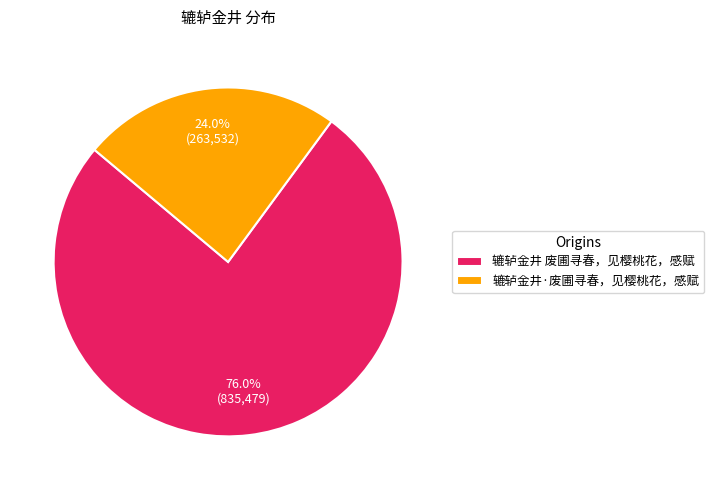

To the nearest percent, what is the average slice percentage?

50%